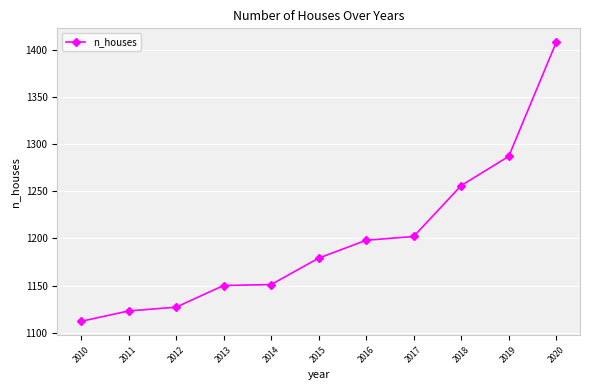

What is the minimum value shown in the chart?

1112